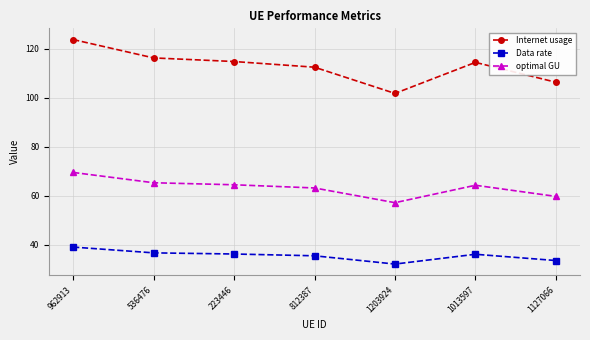

True or false: Data rate and optimal GU intersect in this chart.

False